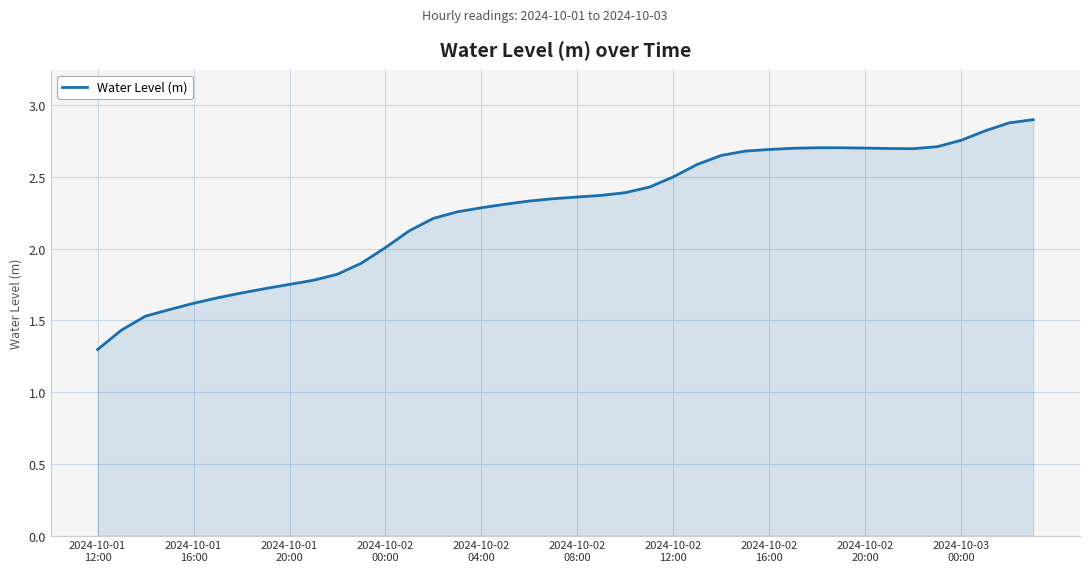

What is the minimum value shown in the chart?

1.3